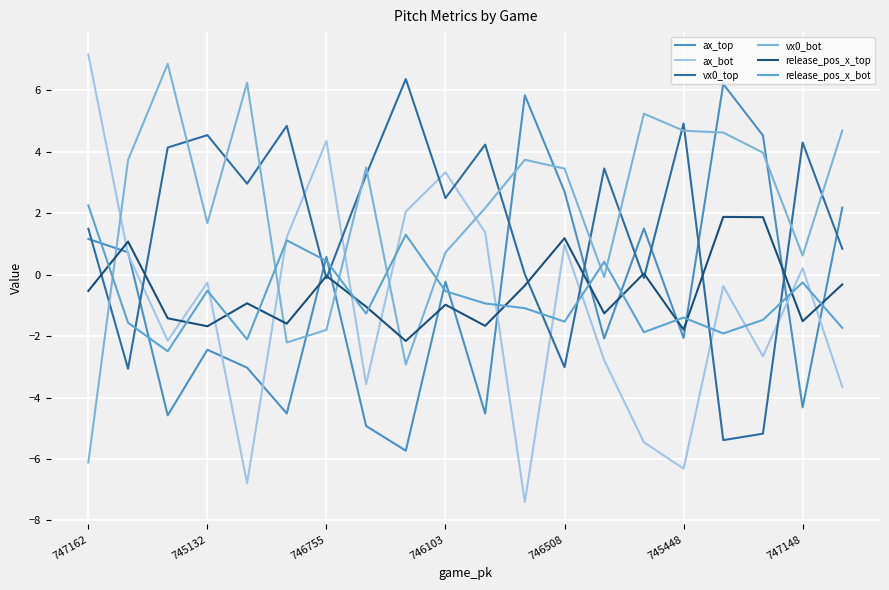

How many interior local peaks does the ax_bot series have?

6